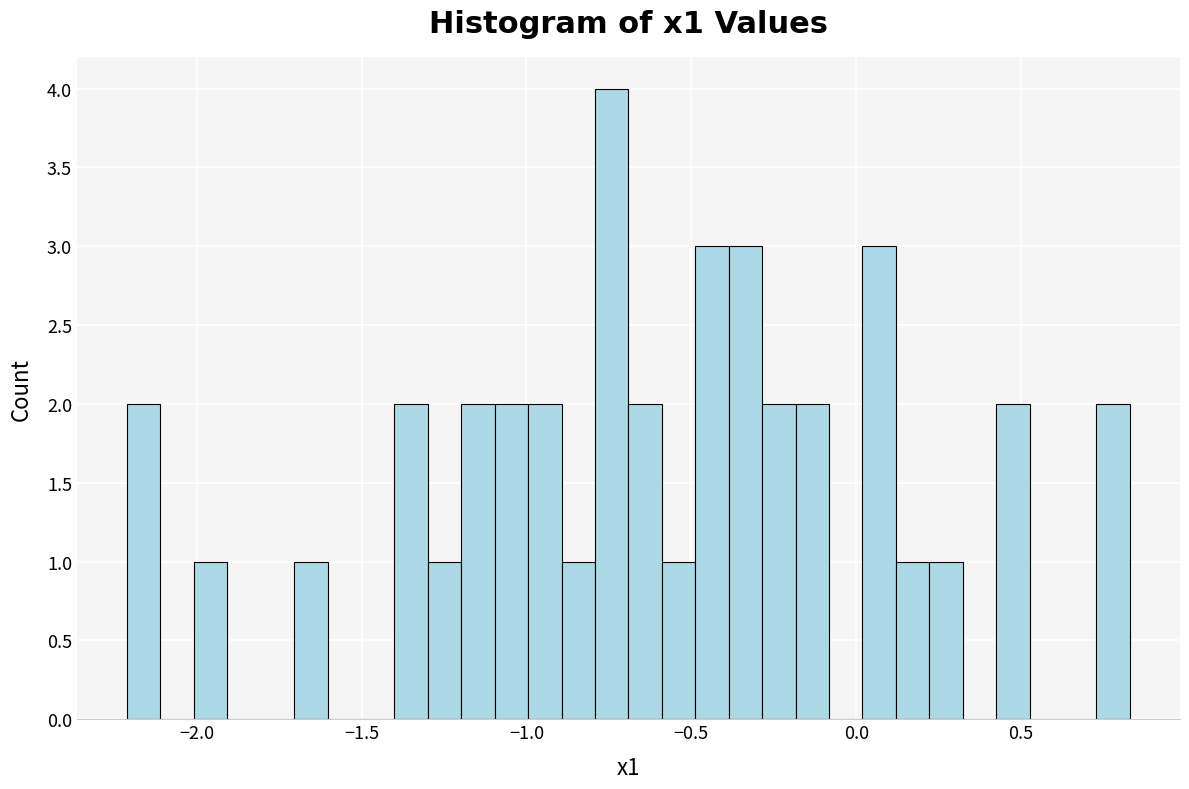

Around what value on the x-axis is the tallest bar? Give the approximate position of its centre, as read against the axis.

-0.75